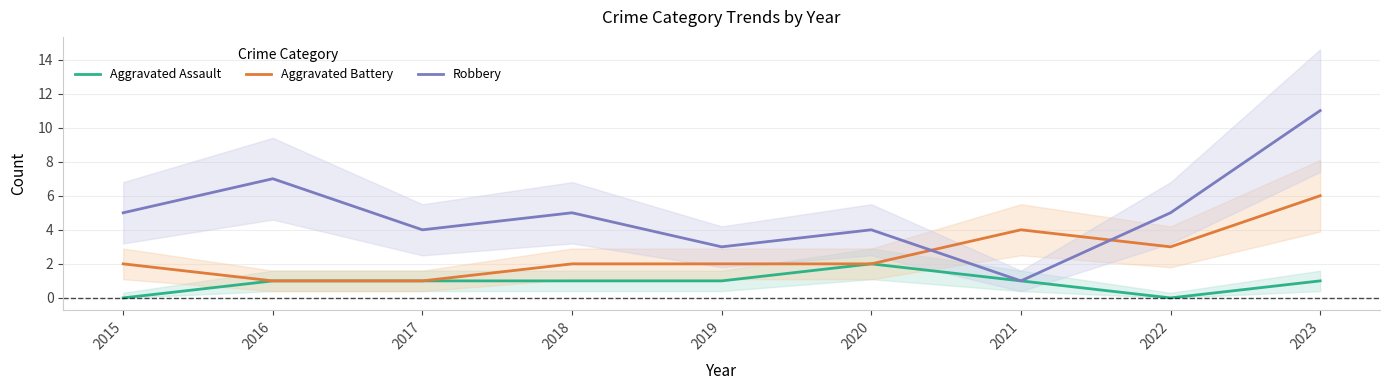

At how many categories does at least one series exceed 6?

2